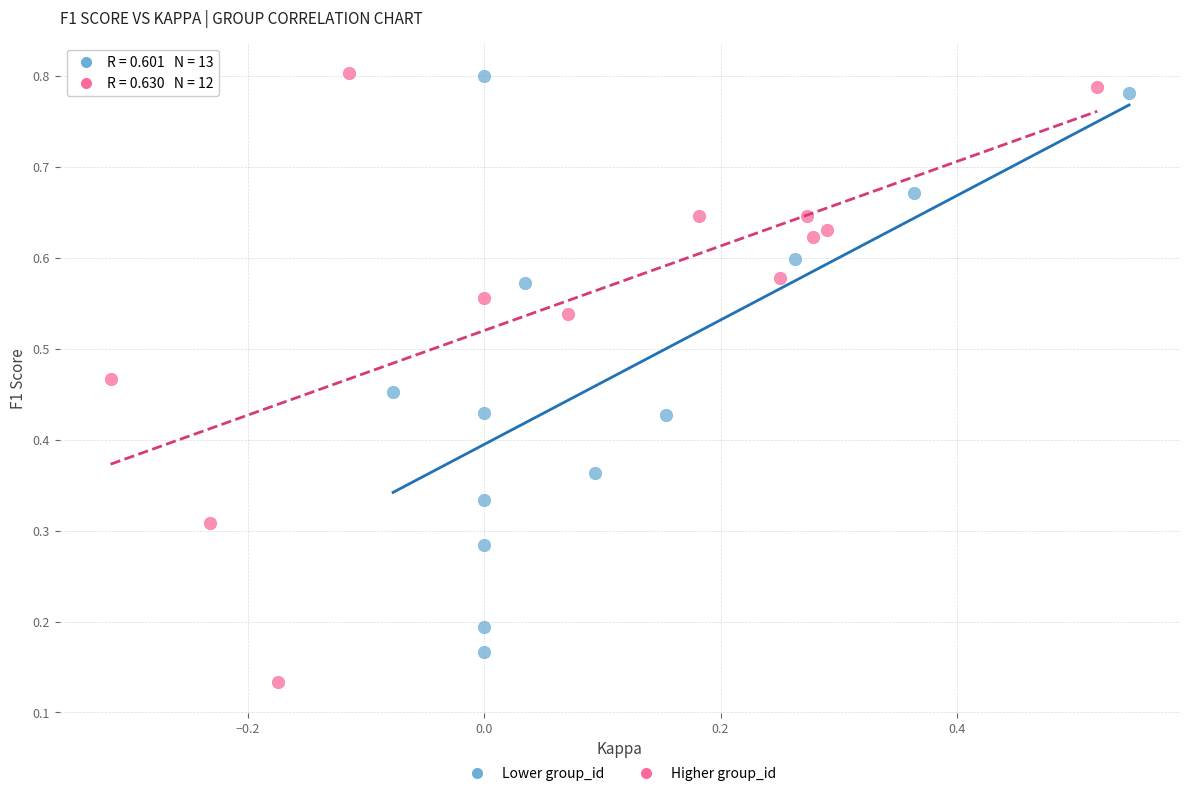

Which series contains the lowest Y value?

Higher group_id